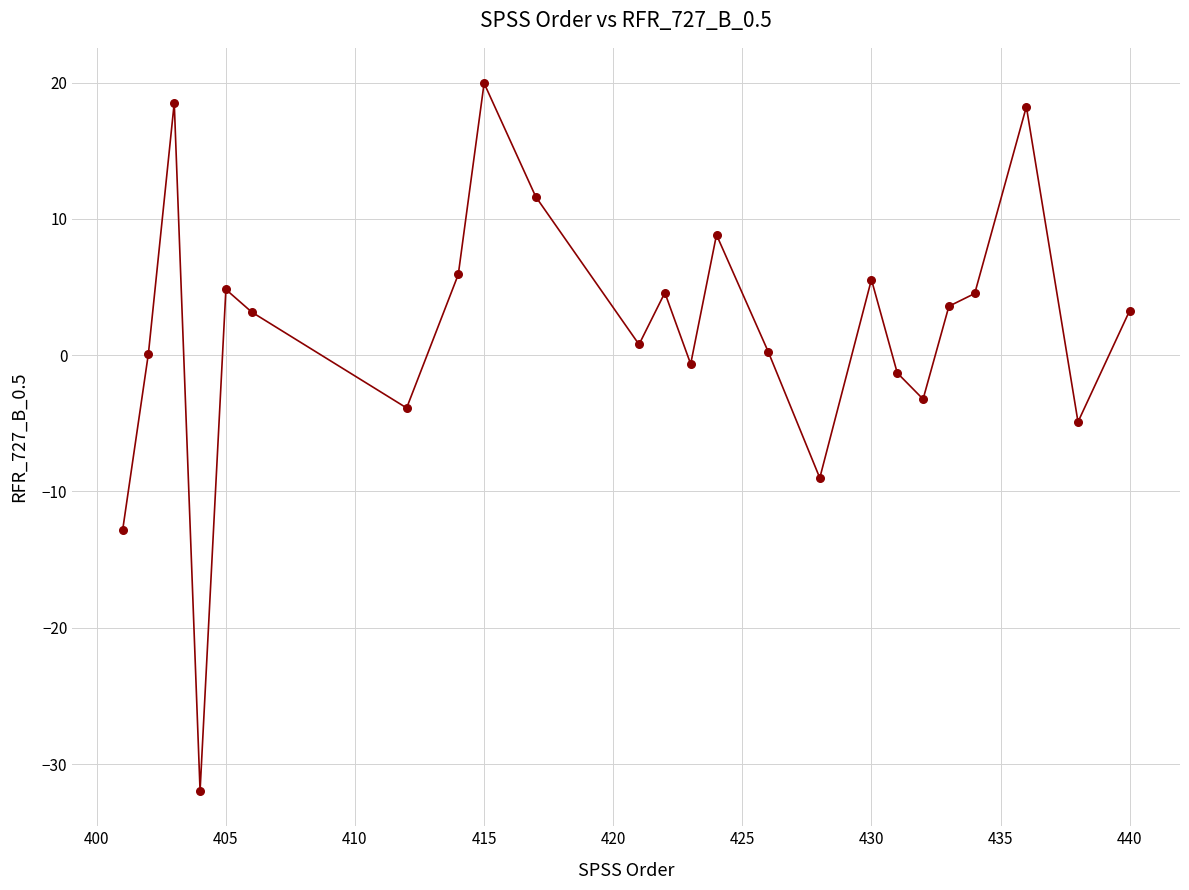

What is the difference between the maximum and minimum values?

51.9